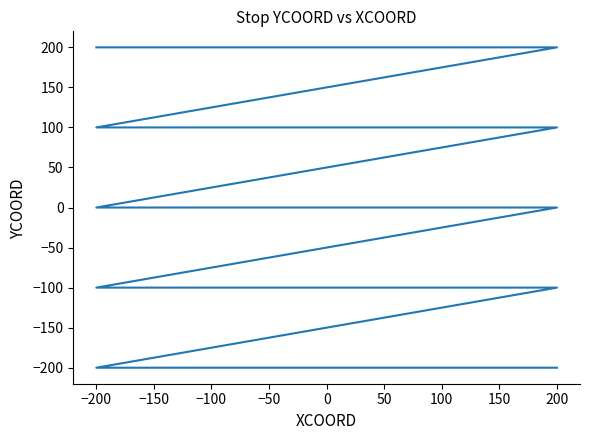

Is this an area chart (filled region under the line)?

No